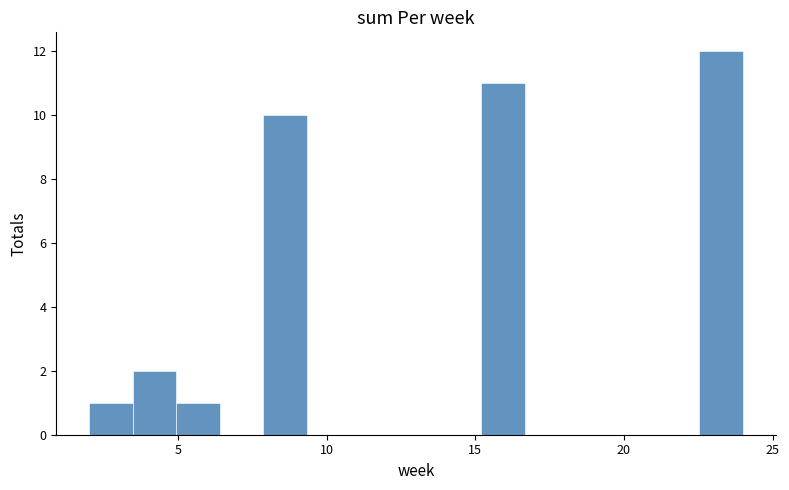

Read against the x-axis, roughly where is the centre of the tallest bar?

23.5